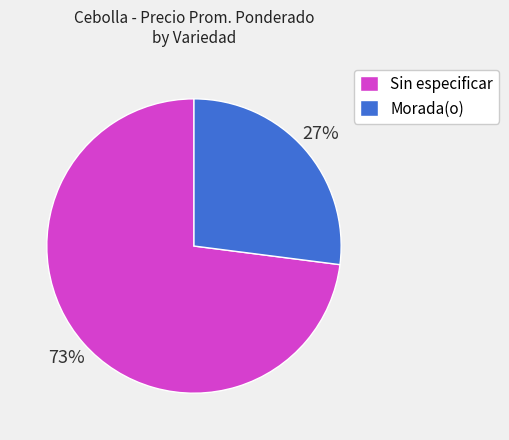

How many segments does this pie chart have?

2